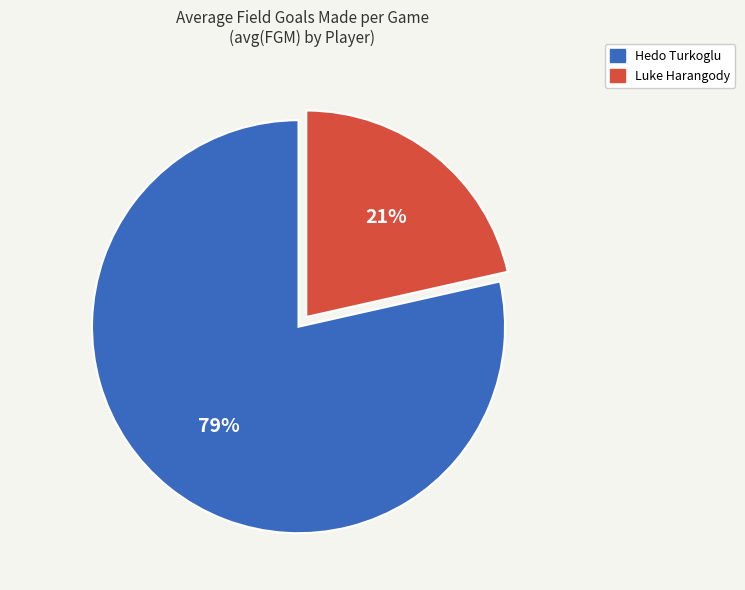

Which has a higher value, Luke Harangody or Hedo Turkoglu?

Hedo Turkoglu